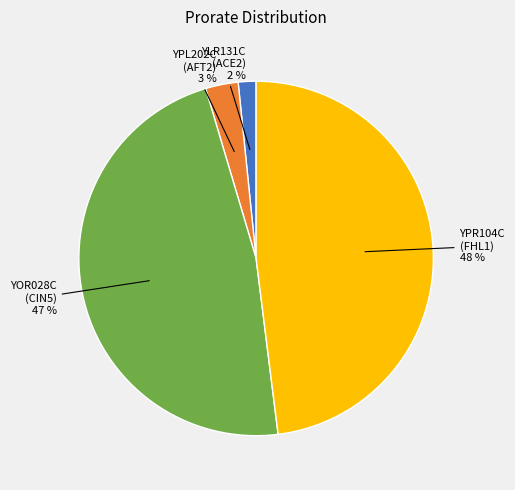

To the nearest percent, what is the difference between the largest and smallest slice percentages?

46%